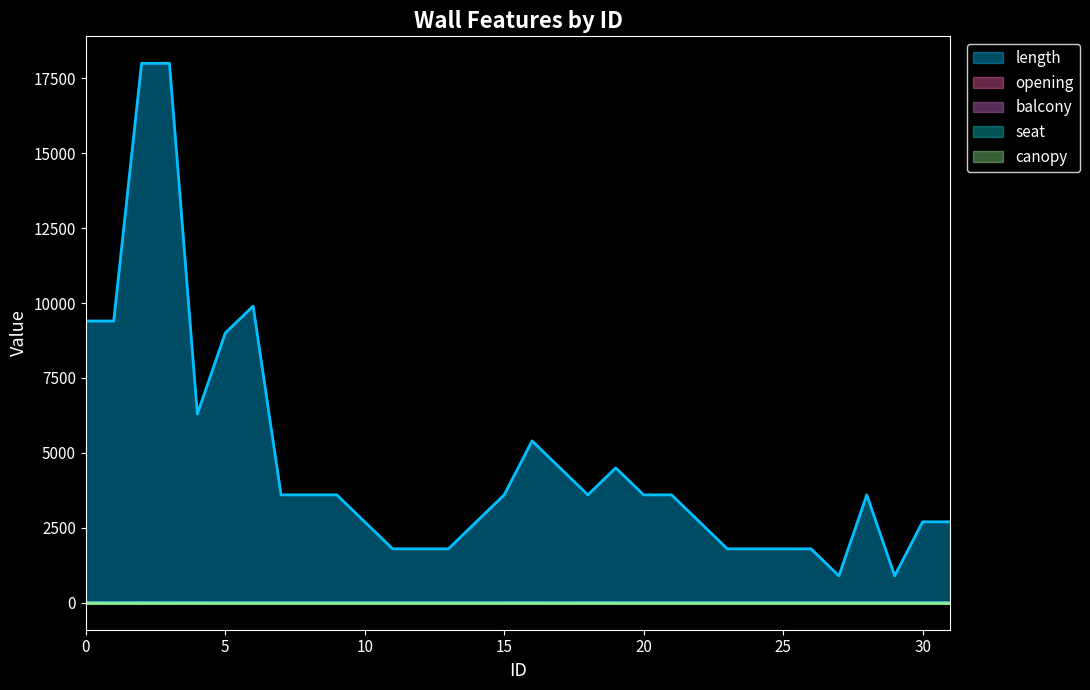

Rank the series by their maximum value, from highest to lowest.

length, opening, seat, balcony